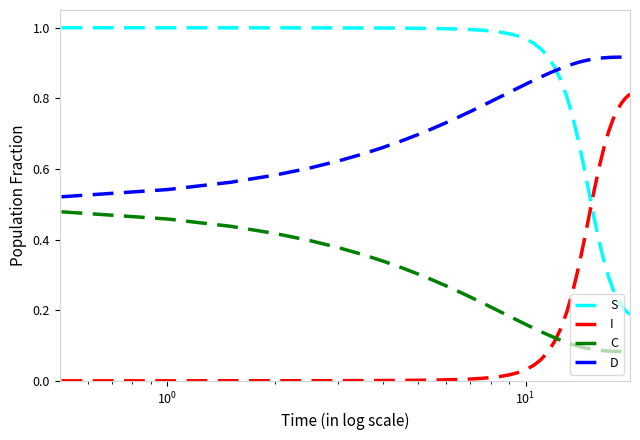

List the series in order of their peak value, lowest first.

C, I, D, S